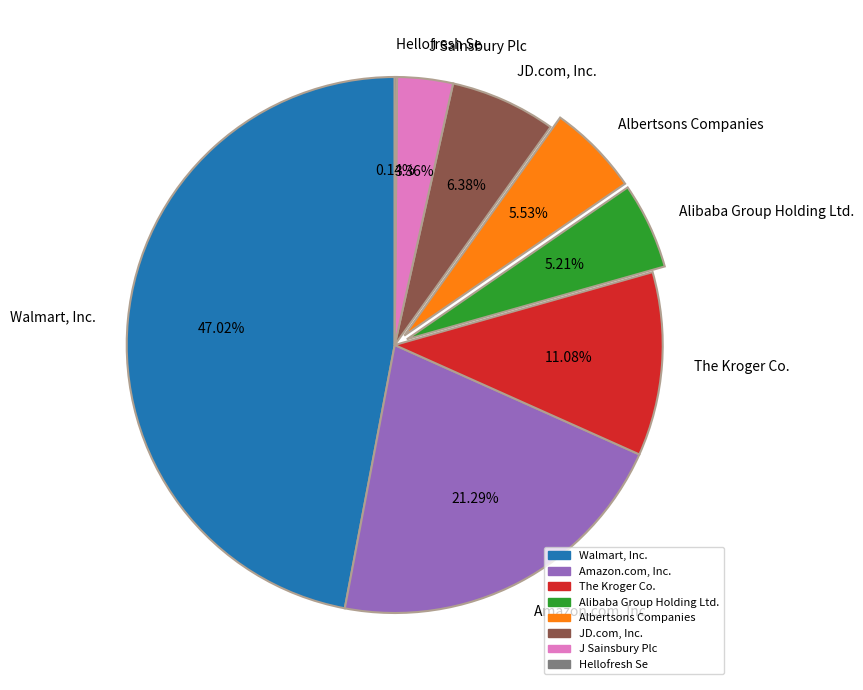

Is it true that Amazon.com, Inc. is 21% of the pie?

True